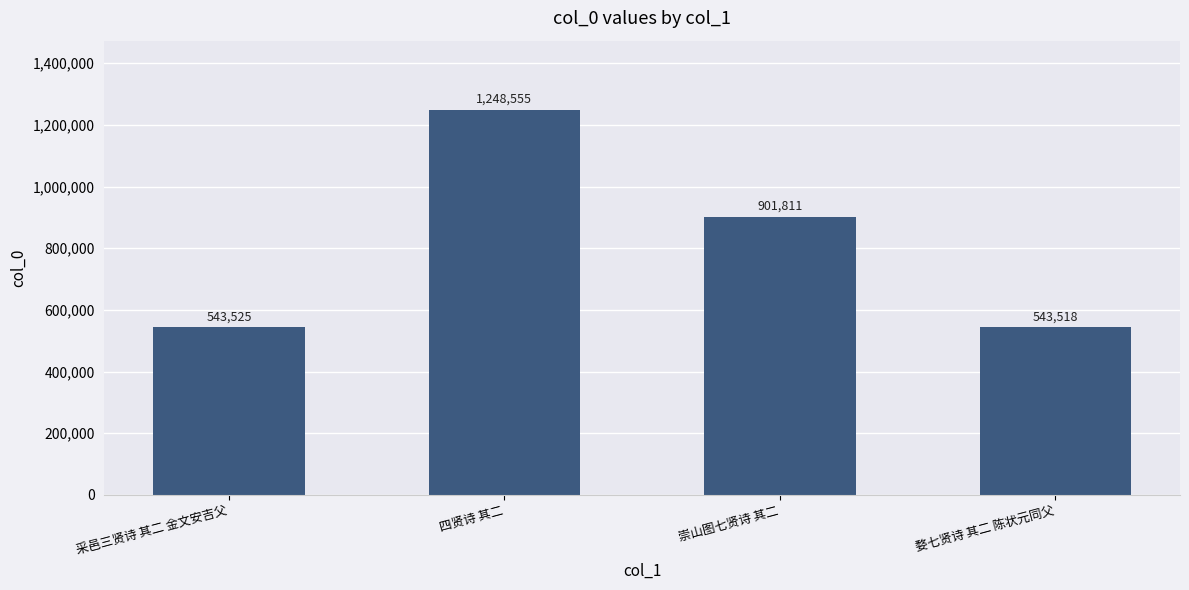

At which label is the value closest to 896036?

崇山图七贤诗 其二